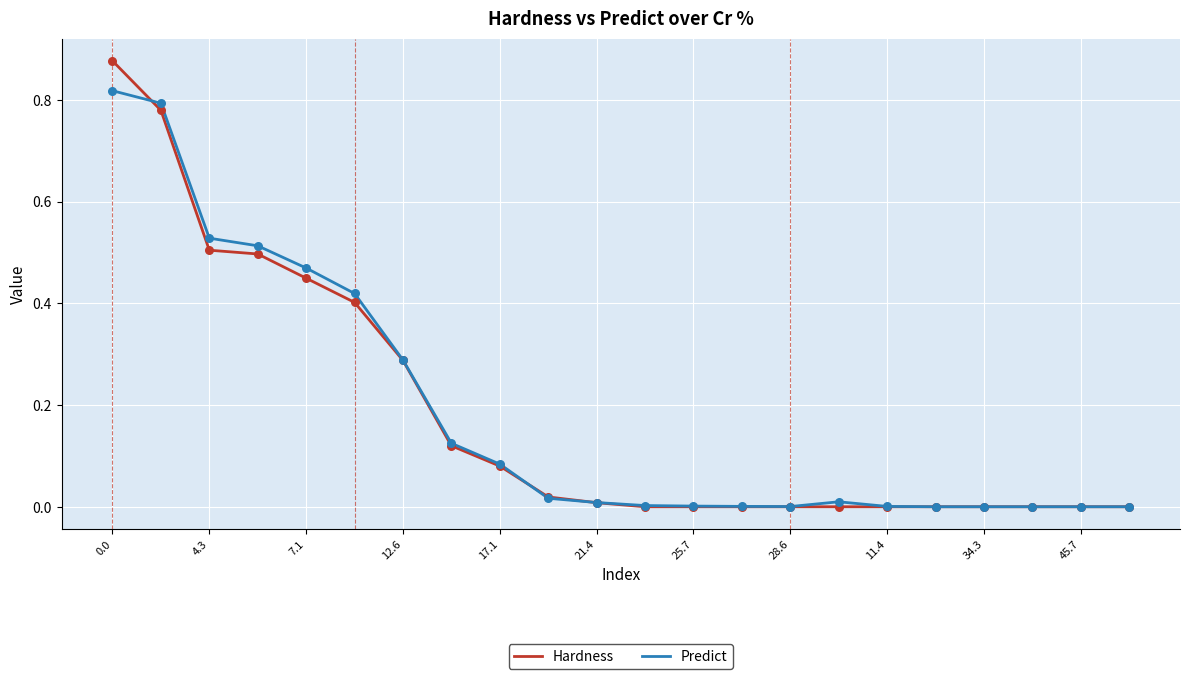

Which series has the widest spread of values?

Hardness